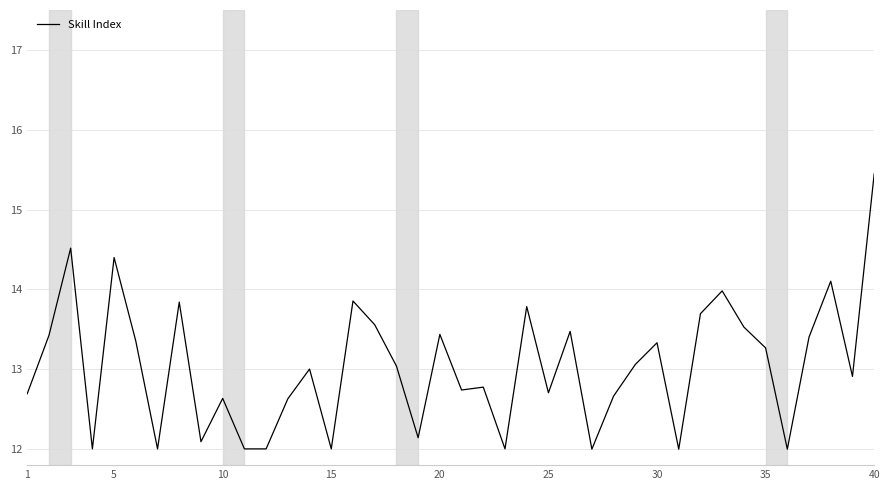

What is the minimum value shown in the chart?

12.0